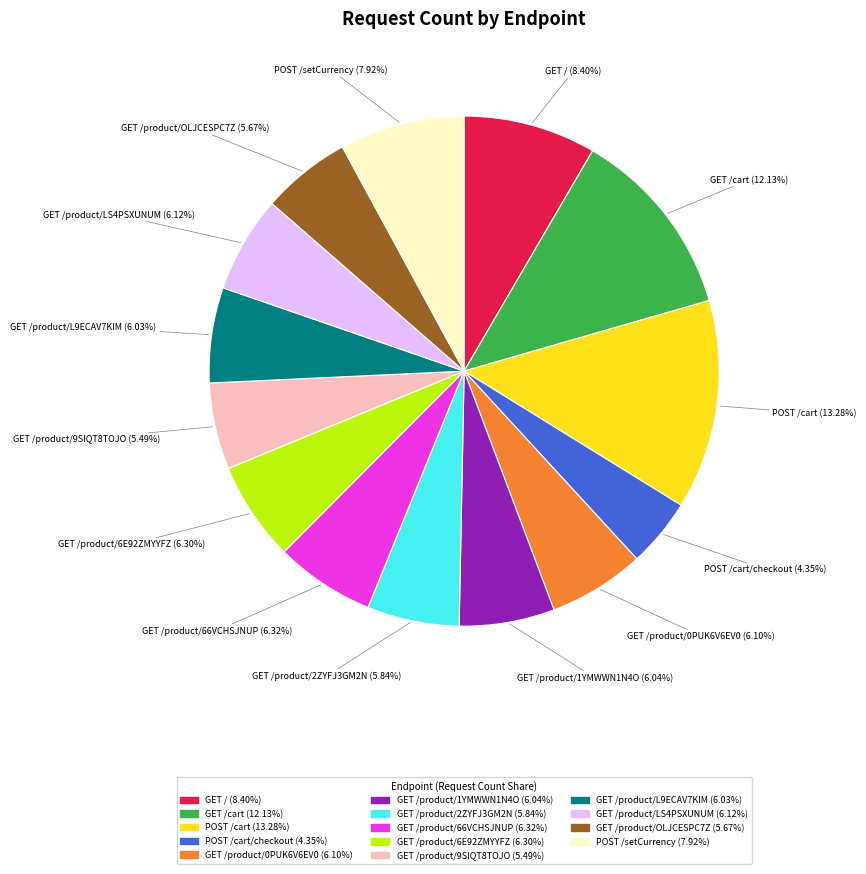

Does GET /product/6E92ZMYYFZ (6.30%) account for over 50% of the chart?

No